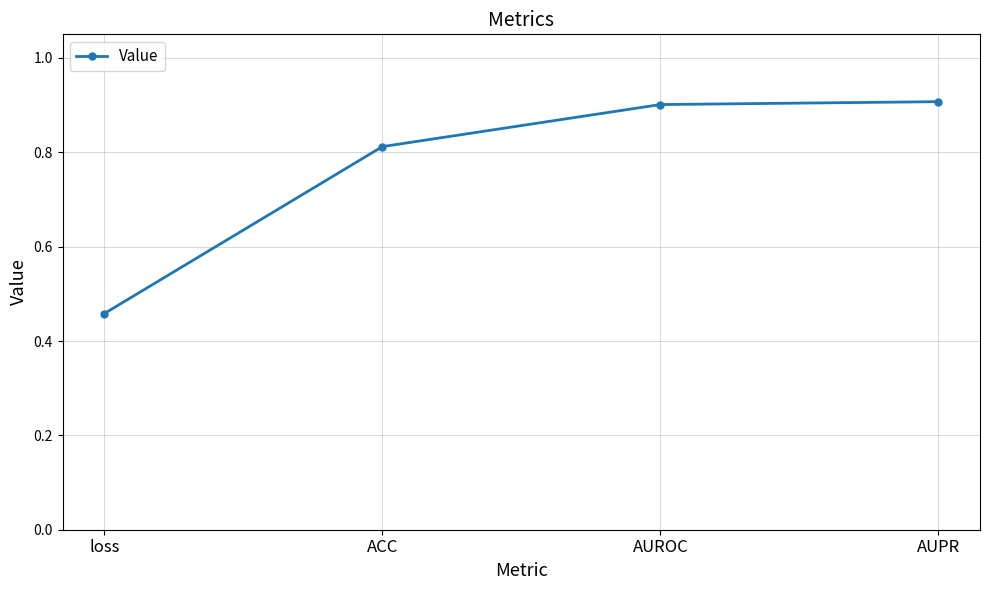

Count the number of categories in the chart.

4